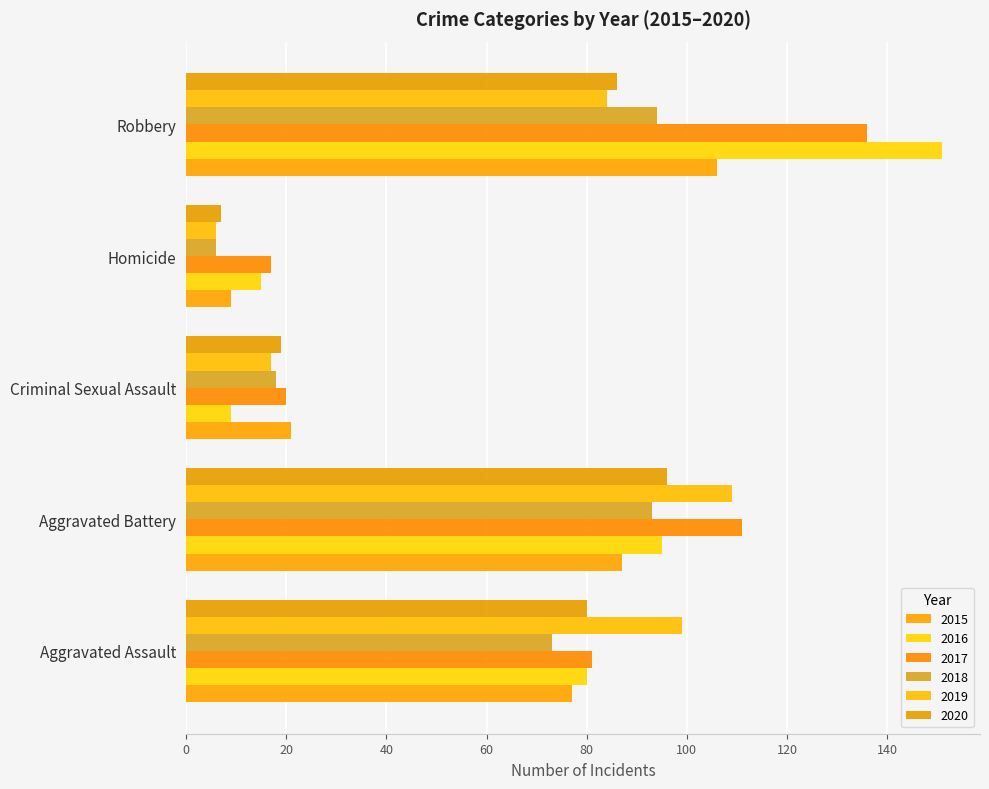

Reading left to right, what are all the values shown in this chart?

2015: 77	87	21	9	106
2016: 80	95	9	15	151
2017: 81	111	20	17	136
2018: 73	93	18	6	94
2019: 99	109	17	6	84
2020: 80	96	19	7	86